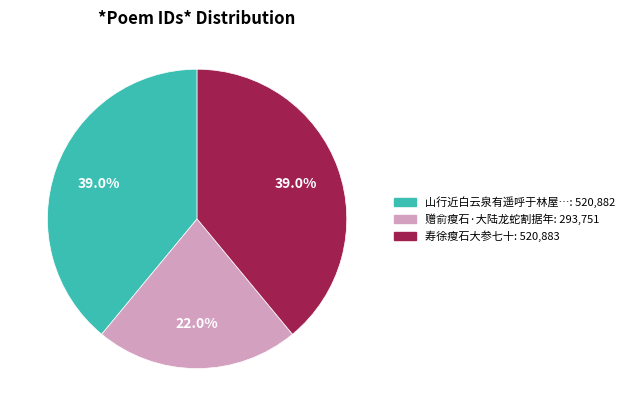

Does any single category account for the majority?

No